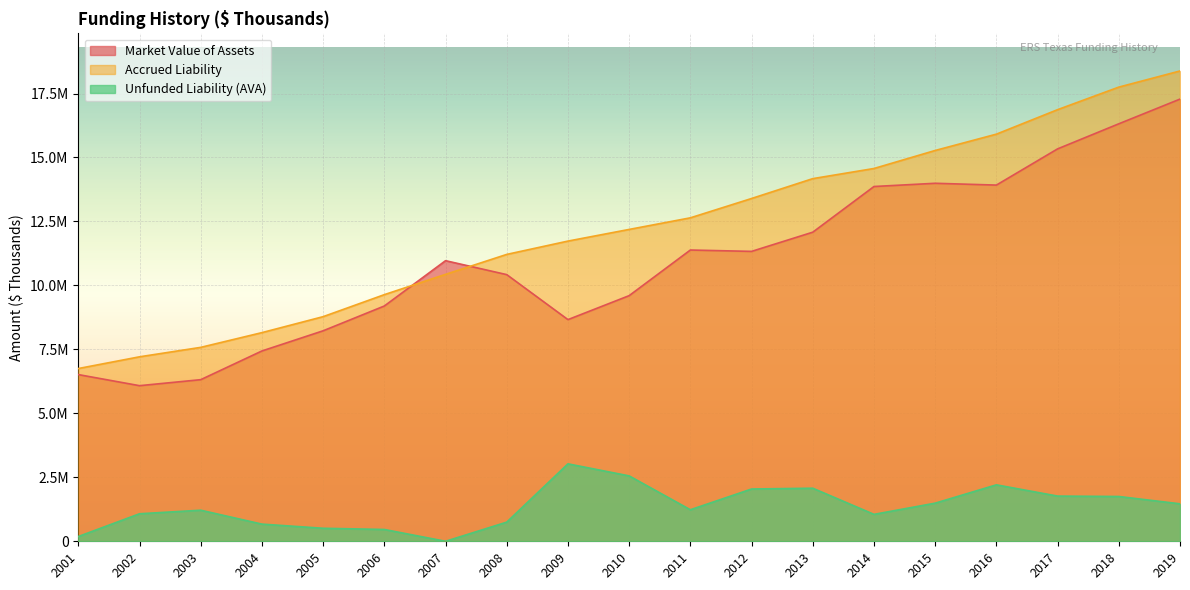

Is the value of Accrued Liability at 2004 greater than the value of Market Value of Assets at 2001?

Yes